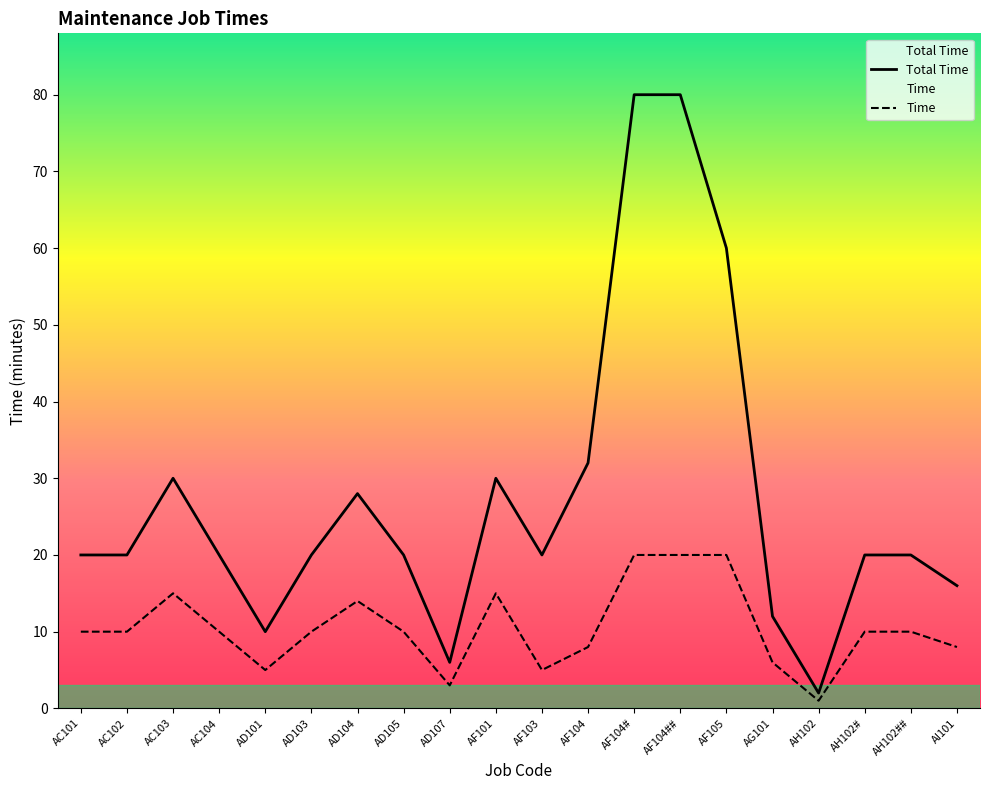

Is the value of Total Time at AH102 greater than the value of Time at AF104##?

No